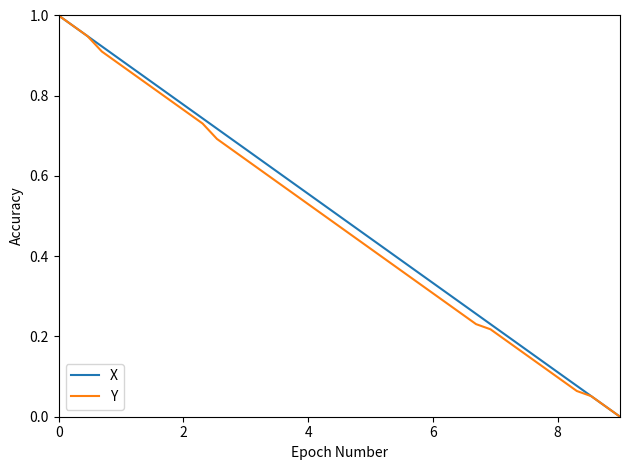

Reading right to left, list all the values displayed in this chart.

X: 0.0	0.0	0.1	0.1	0.1	0.1	0.2	0.2	0.2	0.2	0.3	0.3	0.3	0.3	0.4	0.4	0.4	0.4	0.5	0.5	0.5	0.5	0.6	0.6	0.6	0.6	0.7	0.7	0.7	0.7	0.8	0.8	0.8	0.8	0.9	0.9	0.9	0.9	1.0	1.0
Y: 0.0	0.0	0.1	0.1	0.1	0.1	0.1	0.2	0.2	0.2	0.2	0.3	0.3	0.3	0.3	0.4	0.4	0.4	0.4	0.5	0.5	0.5	0.5	0.6	0.6	0.6	0.6	0.7	0.7	0.7	0.8	0.8	0.8	0.8	0.9	0.9	0.9	0.9	1.0	1.0